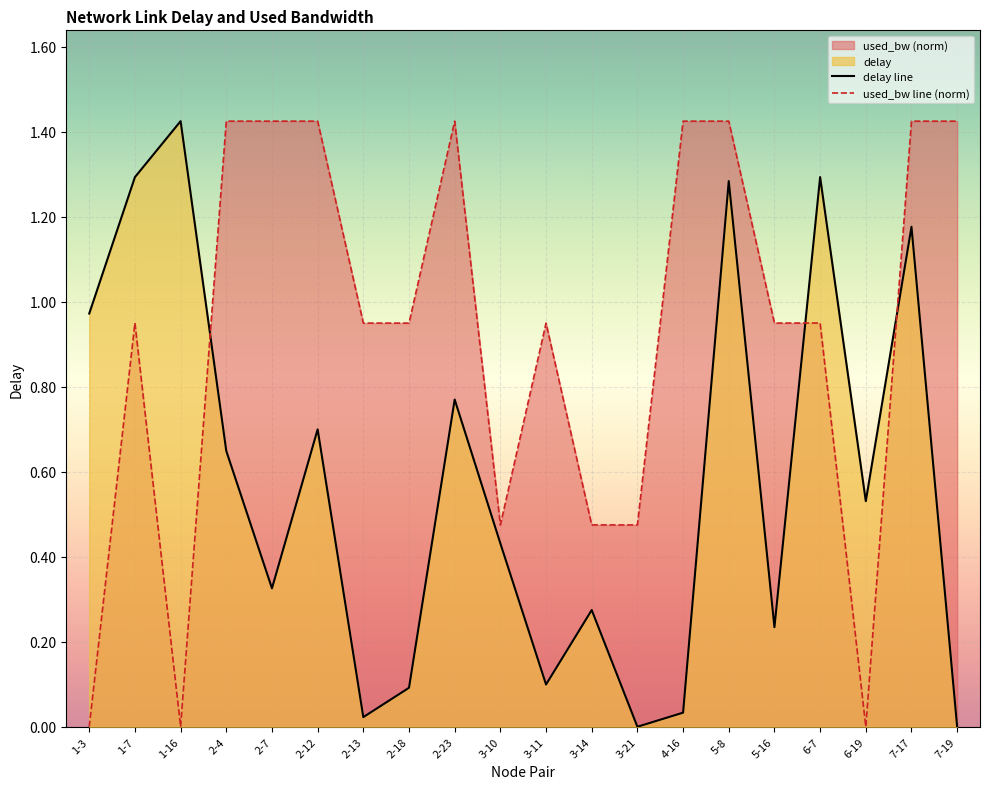

Between 5-16 and 2-23, which is larger?

2-23